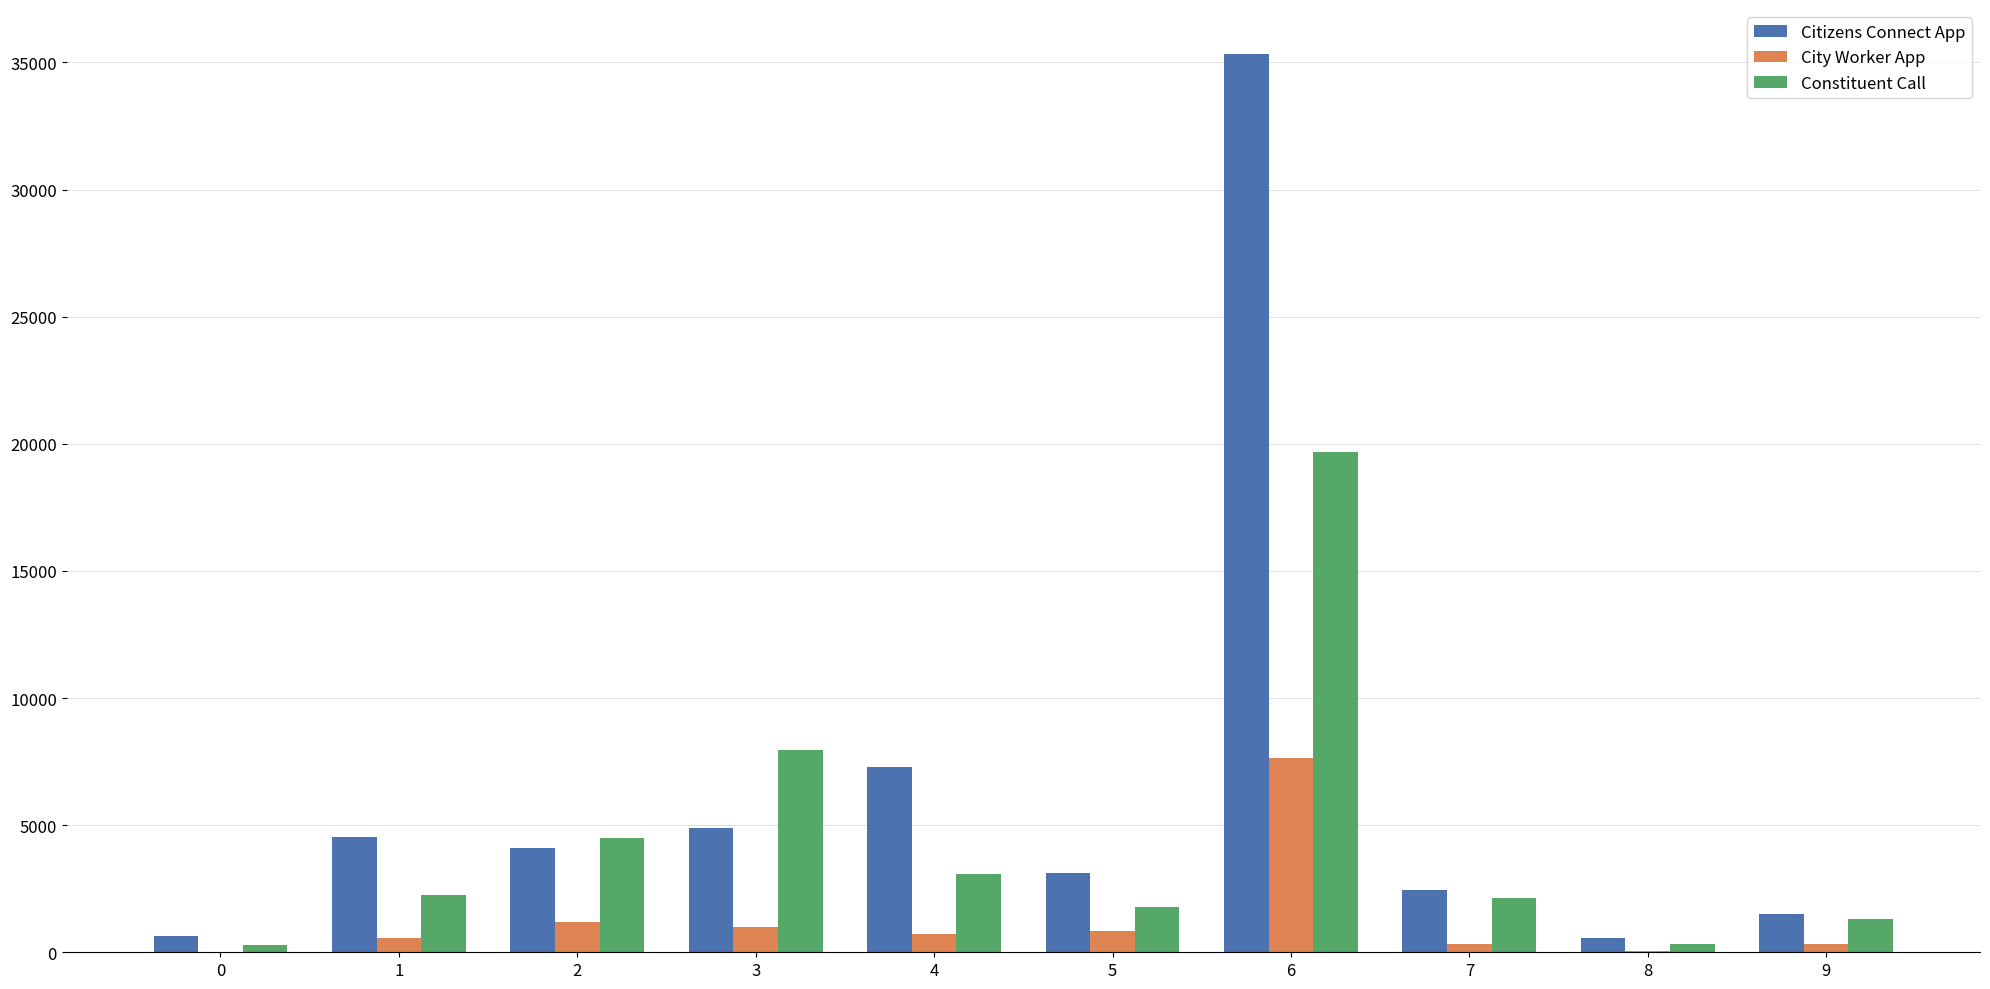

What is the approximate value of City Worker App at 7?

306